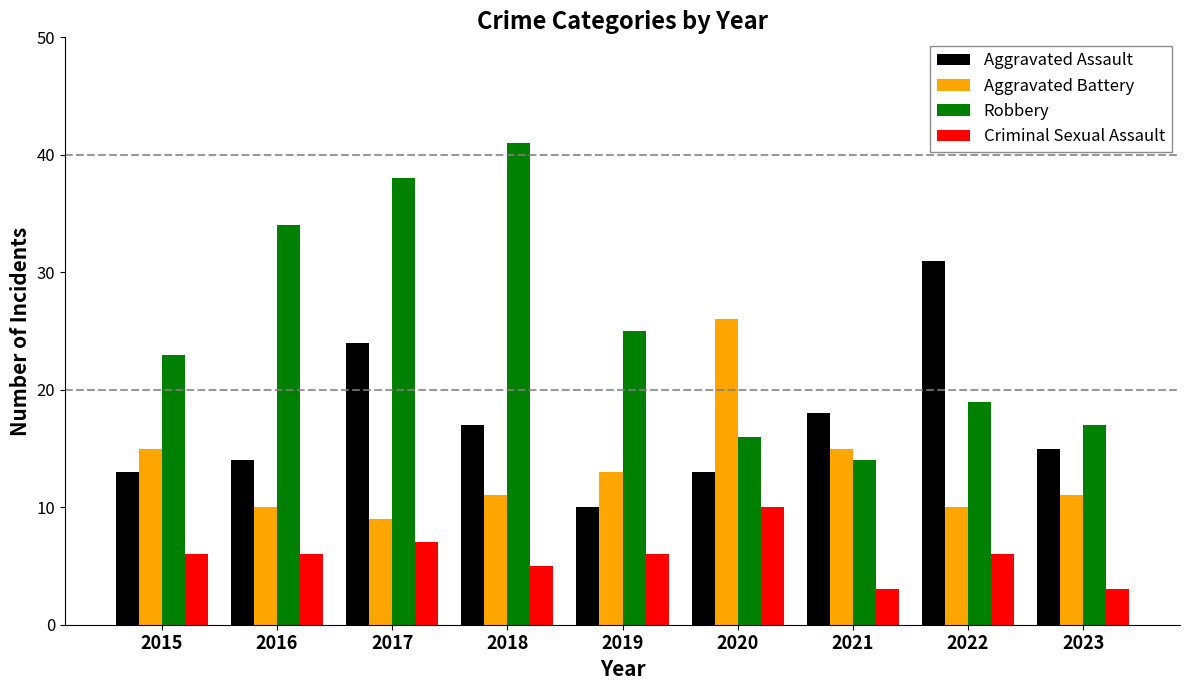

How many groups of bars are there?

9